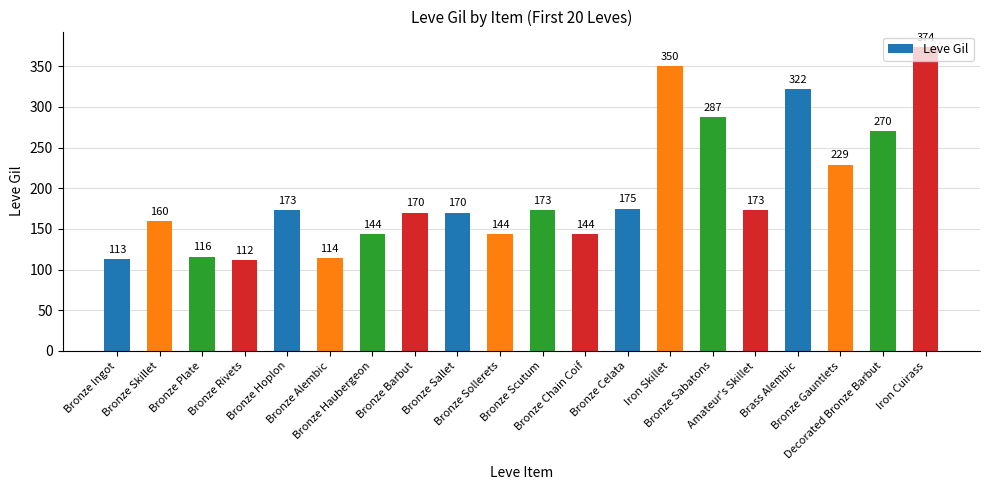

Are the bars horizontal?

No